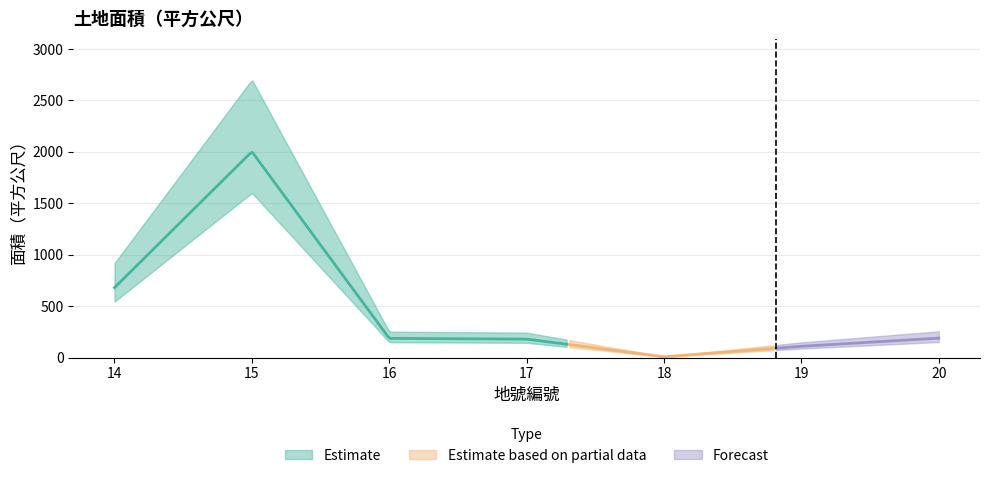

True or false: the data shows 187.0 at 16.

True